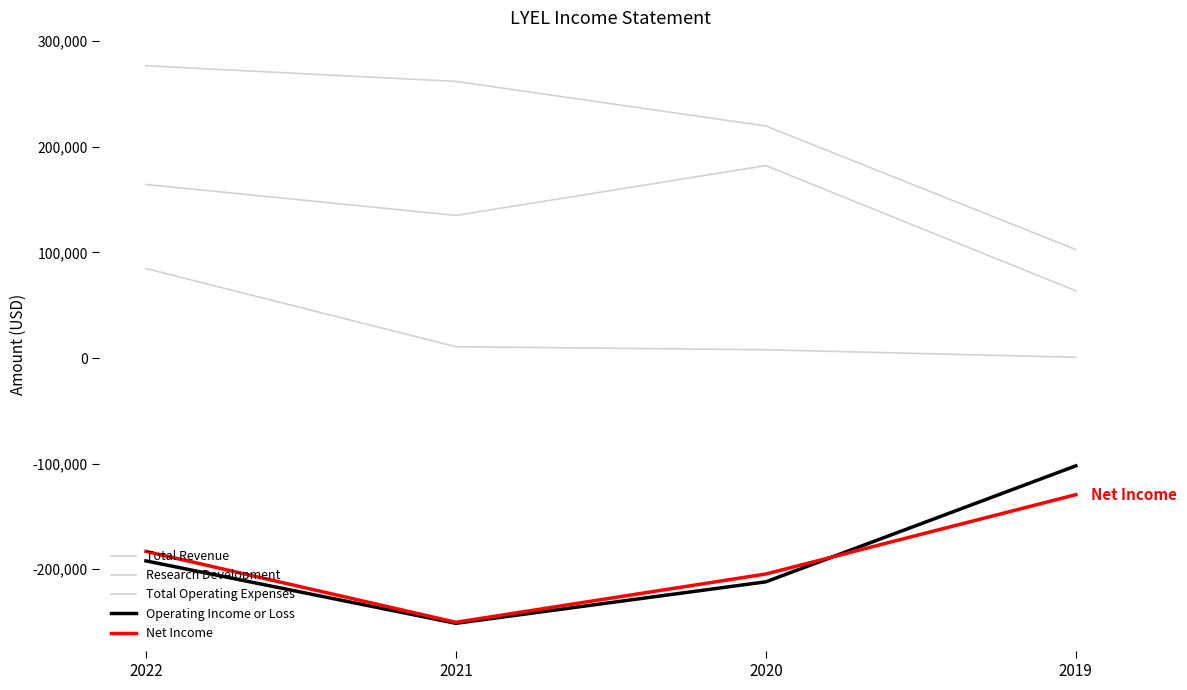

How many lines are shown in the chart?

5